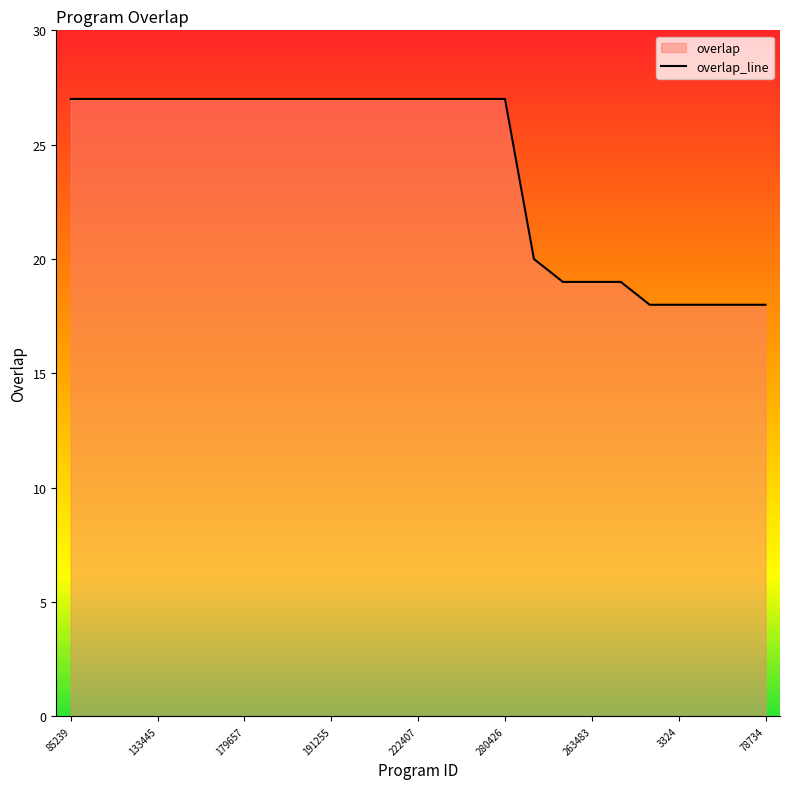

Reading left to right, transcribe all the data shown in this chart.

85239=27	130856=27	131296=27	133445=27	159917=27	178775=27	179657=27	180637=27	190998=27	191255=27	193043=27	205184=27	222407=27	242312=27	270788=27	280426=27	60011=20	171508=19	263483=19	268185=19	1285=18	3324=18	6513=18	63826=18	78734=18